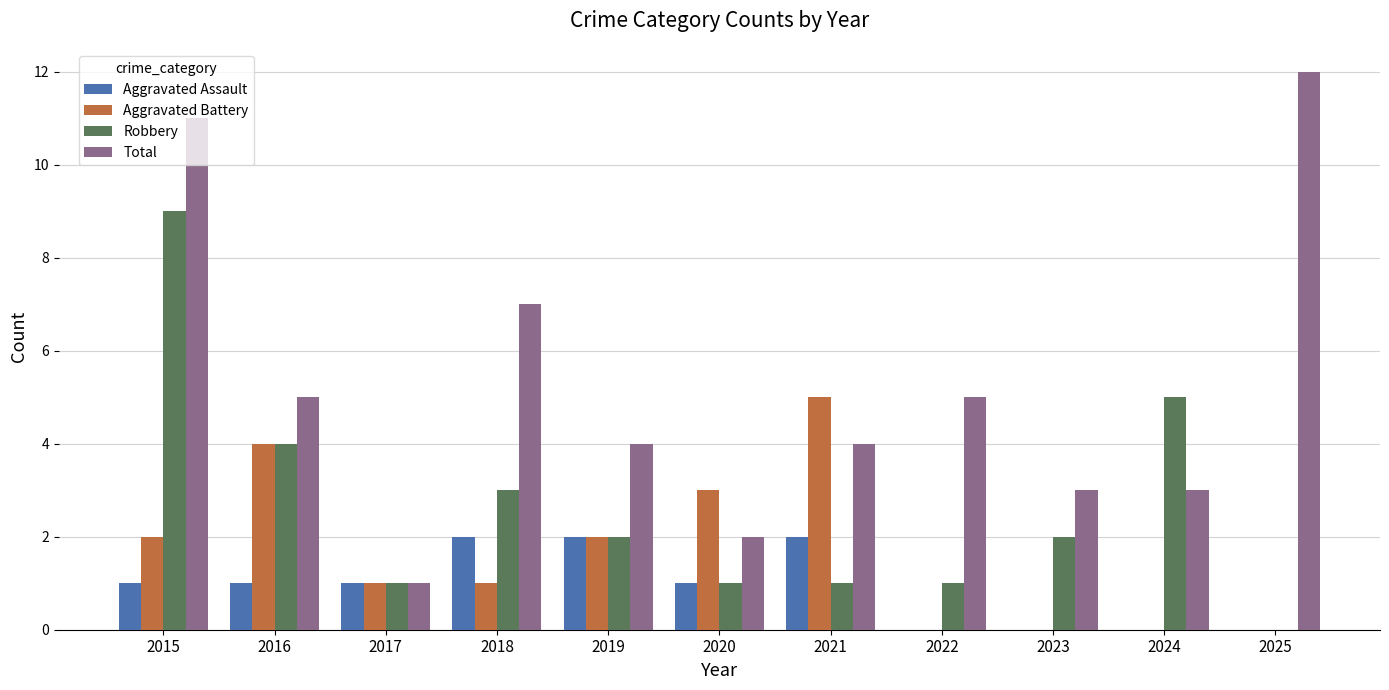

Read the Total value at 2022, to the nearest 5.

5